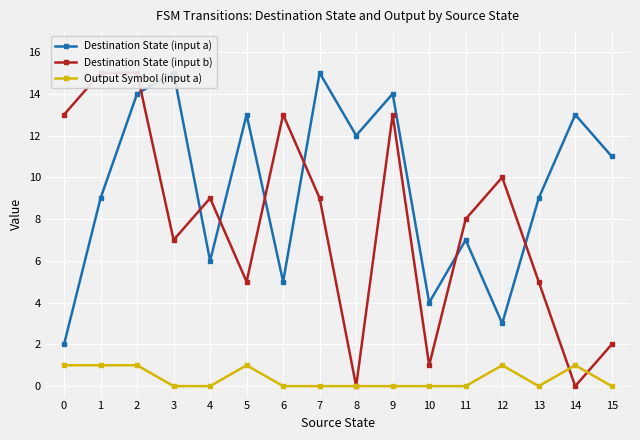

What is the maximum value shown in the chart?

15